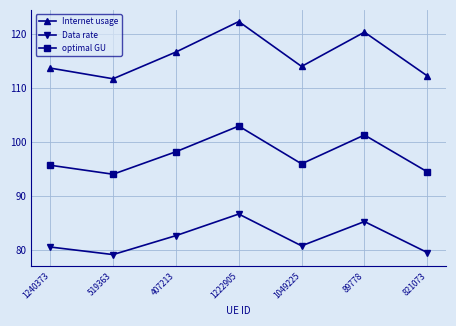

Reading right to left, extract all data points from this chart.

Internet usage: 821073=112.3	89778=120.4	1049225=114.0	1222905=122.3	407213=116.7	519363=111.7	1240373=113.7
Data rate: 821073=79.5	89778=85.3	1049225=80.8	1222905=86.7	407213=82.7	519363=79.1	1240373=80.5
optimal GU: 821073=94.5	89778=101.3	1049225=96.0	1222905=103.0	407213=98.2	519363=94.0	1240373=95.7